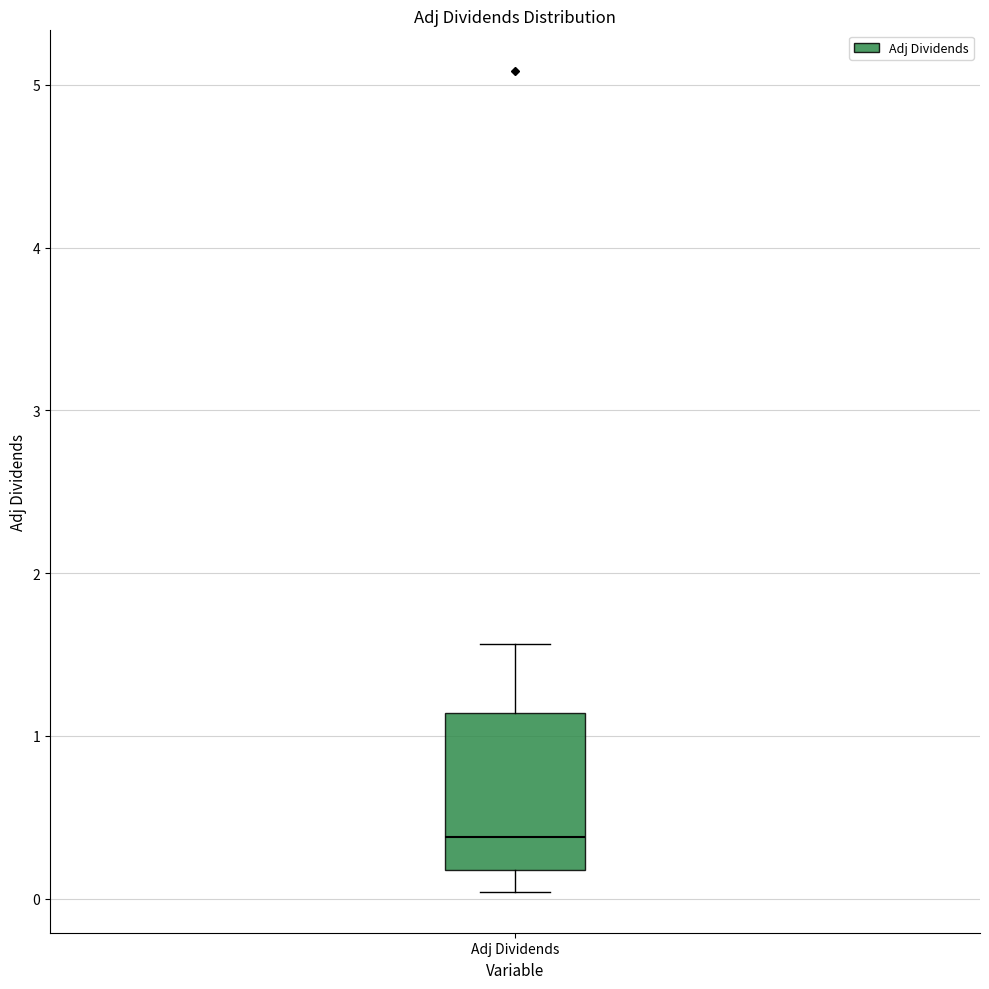

Read this box plot against the y-axis: the position of the median line, the range covered by the box, and the ends of both whiskers. The values are not printed on the chart, so give them approximately, as read against the axis.

median 0.4, box 0.2 to 1.1, whiskers 0.0 to 1.6